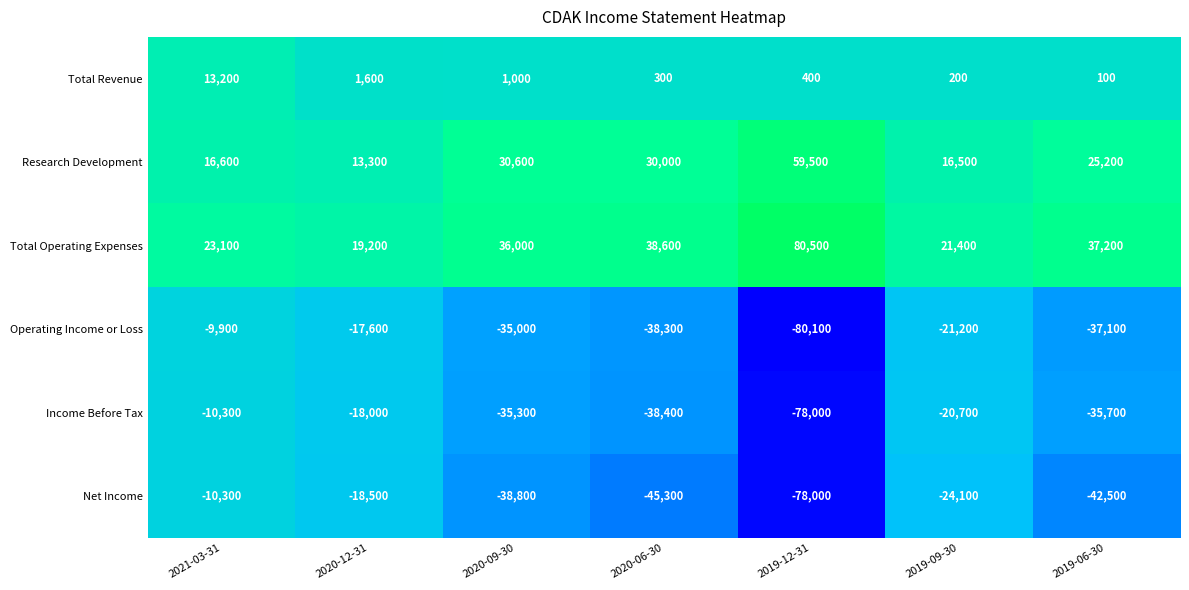

What is the sum of all Income Before Tax values?

-236400